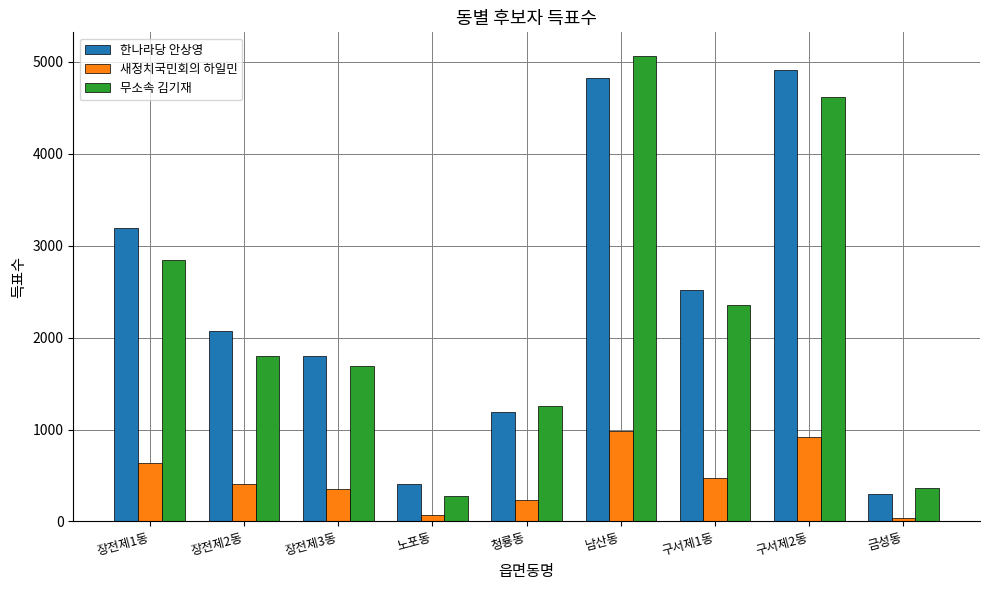

What is the label of the 4th bar from the right?

남산동